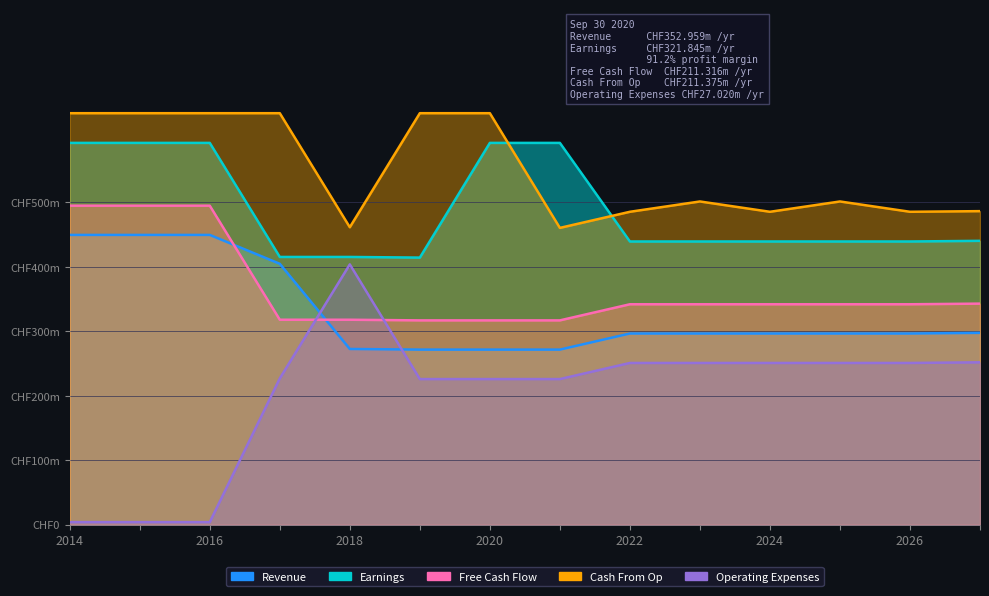

In Cash From Op, how many points are higher than both neighbors (excluding endpoints)?

2